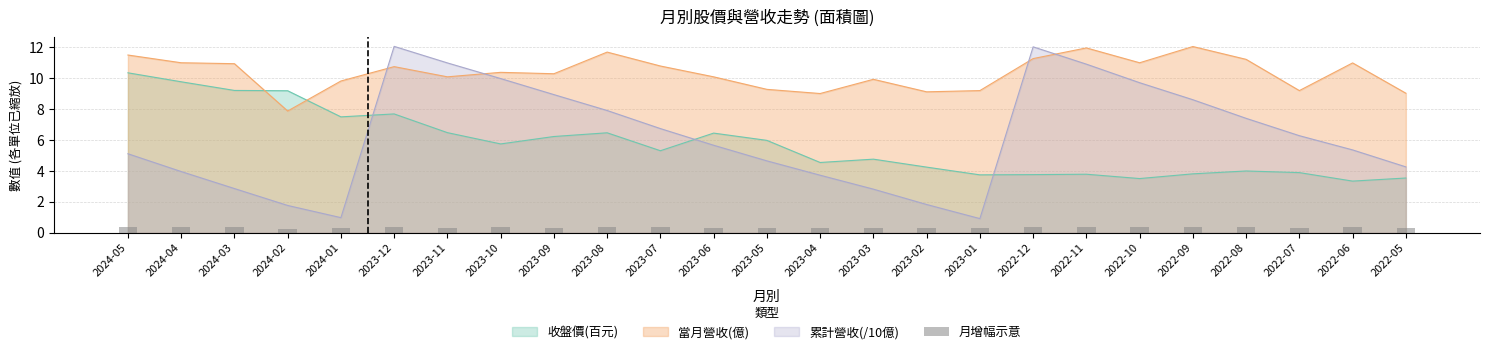

Which category has the lowest value across all series?

2024-02